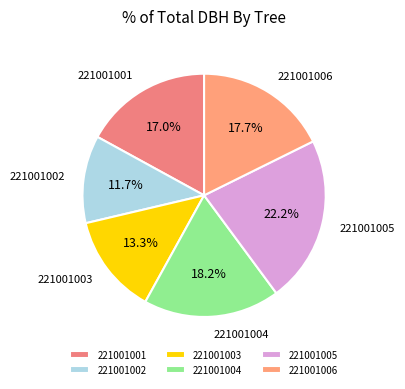

What percentage is NOT represented by 221001004?

81.8%